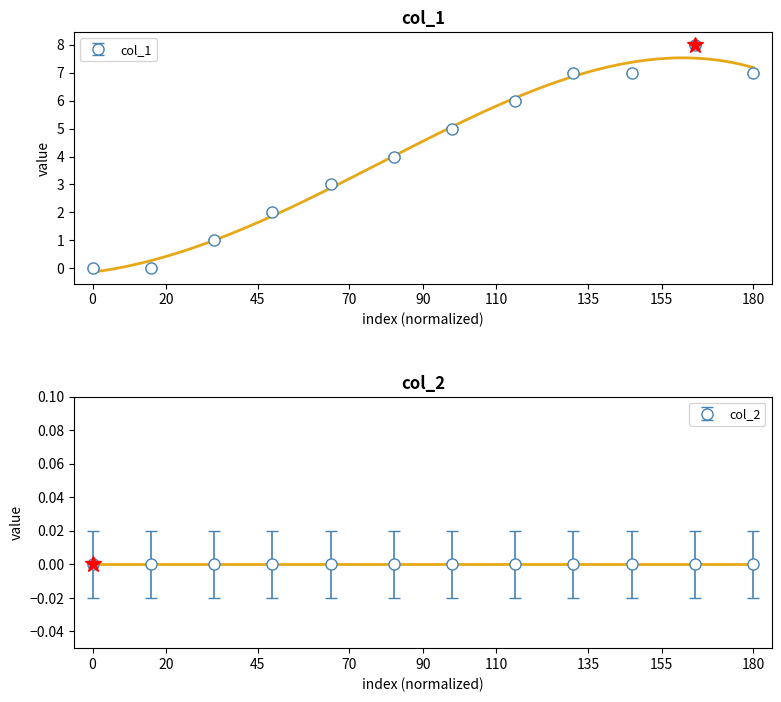

True or false: col_1 has more than 0 interior local peaks.

True